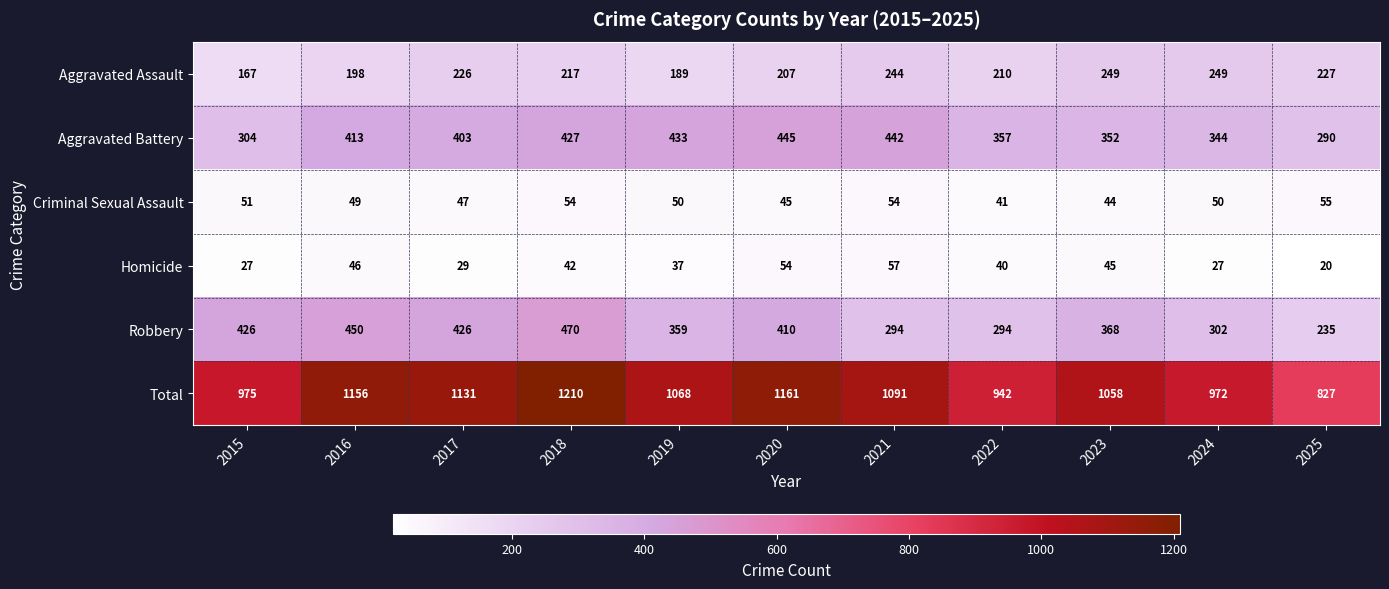

What value does the Homicide series have at 2025?

20